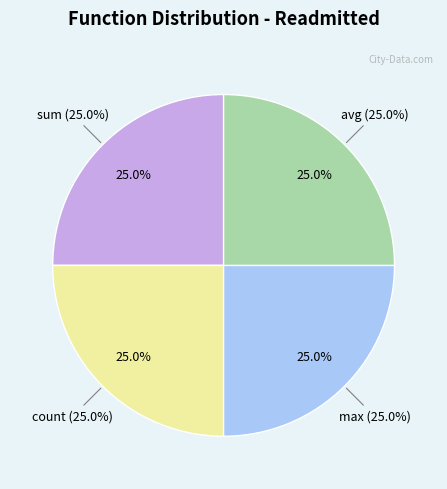

Does other represent more than half of the total?

No